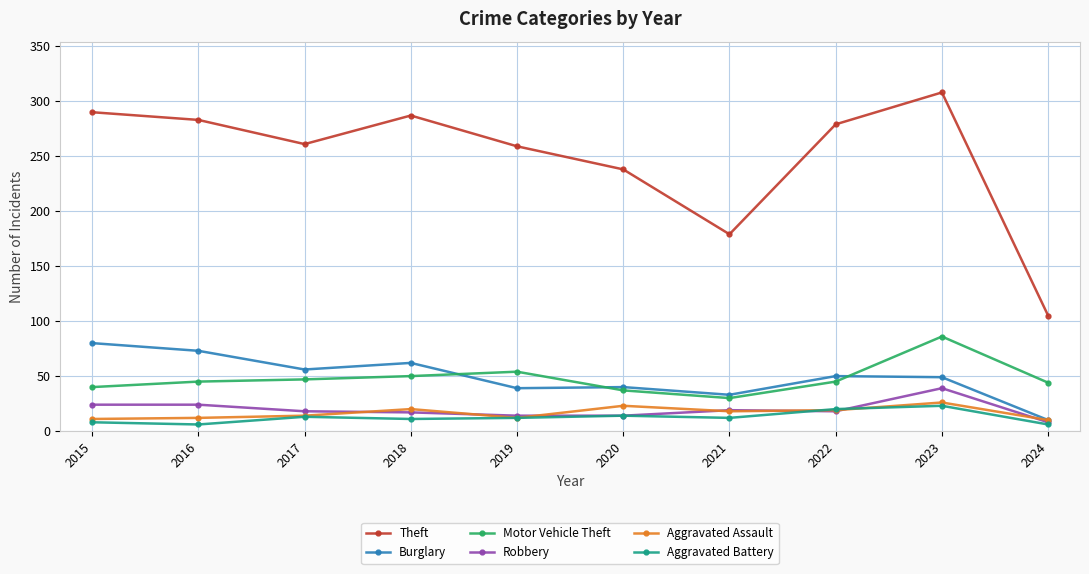

At which label is Motor Vehicle Theft closest to 58?

2019